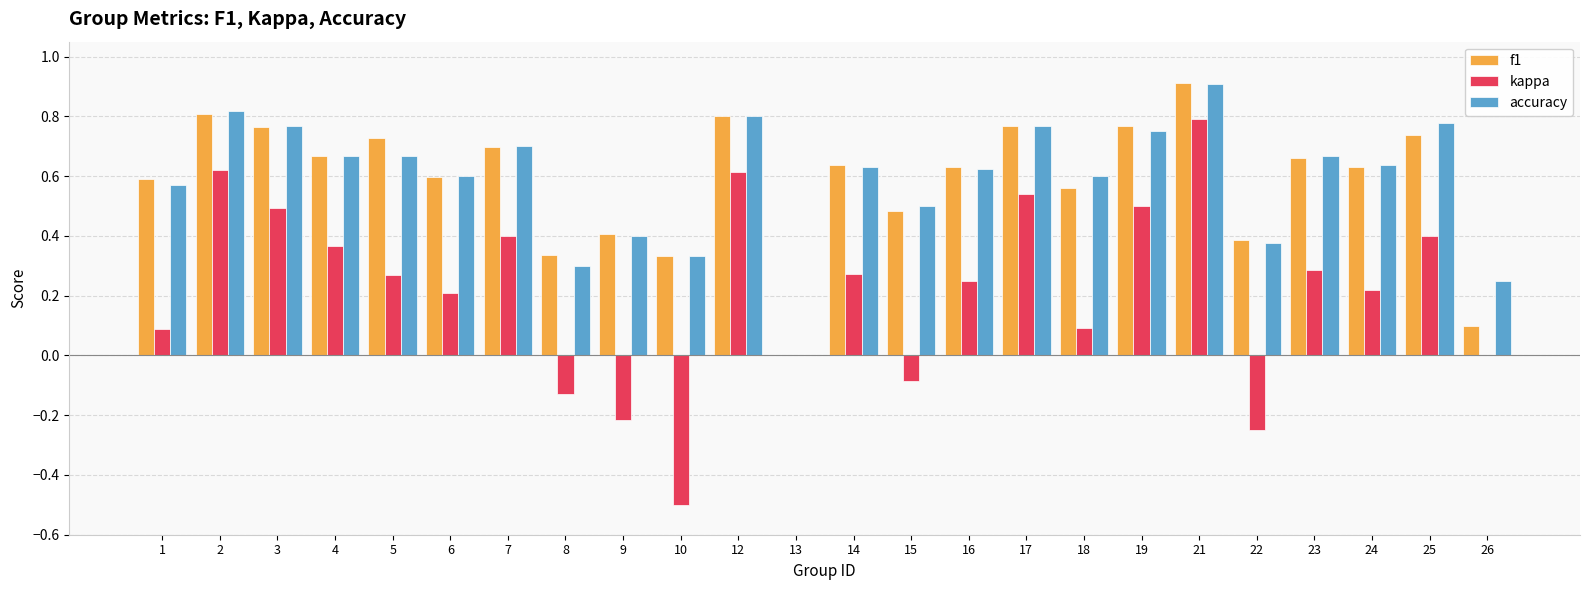

True or false: f1 has a value of 0.3 at 10.

True